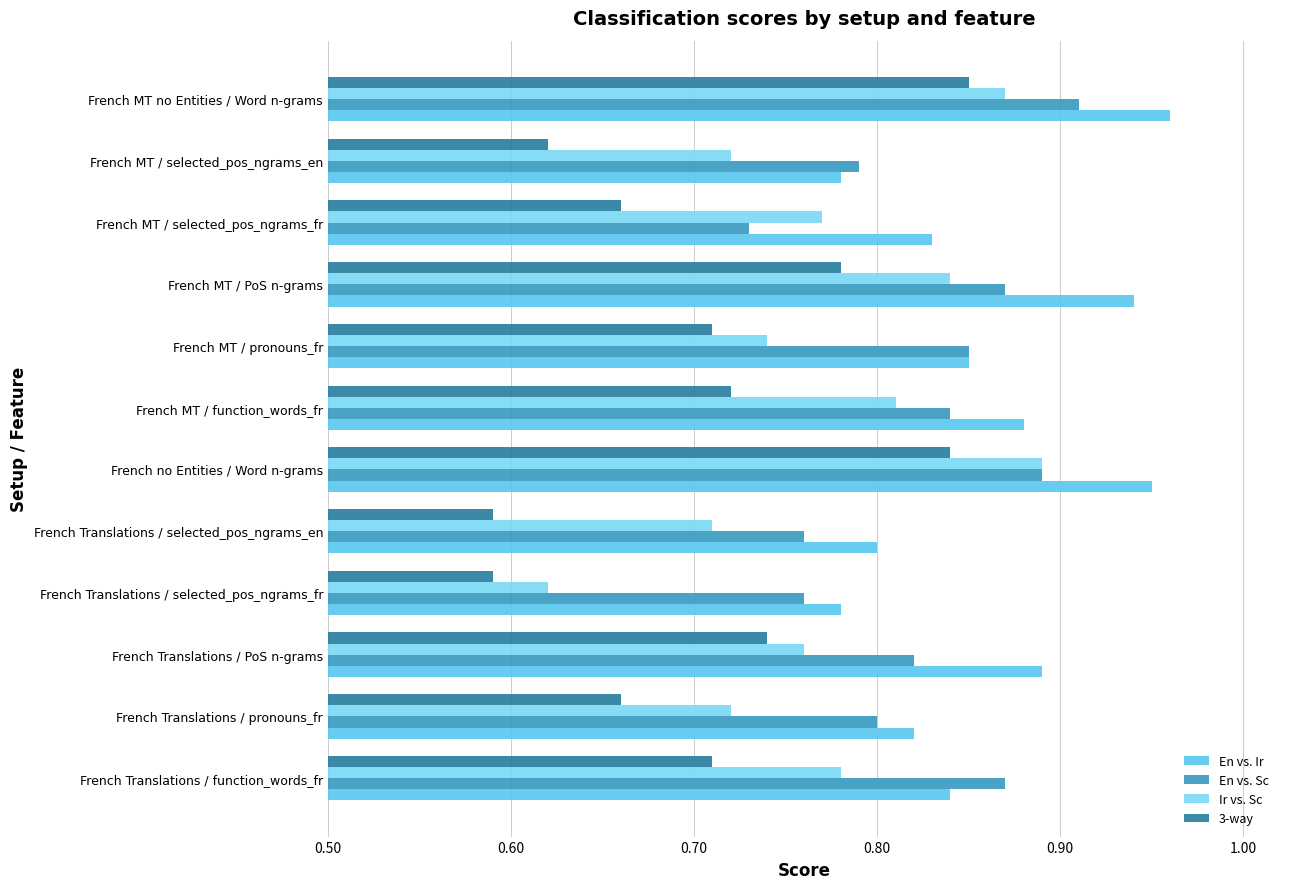

What is the smallest value displayed?

0.6